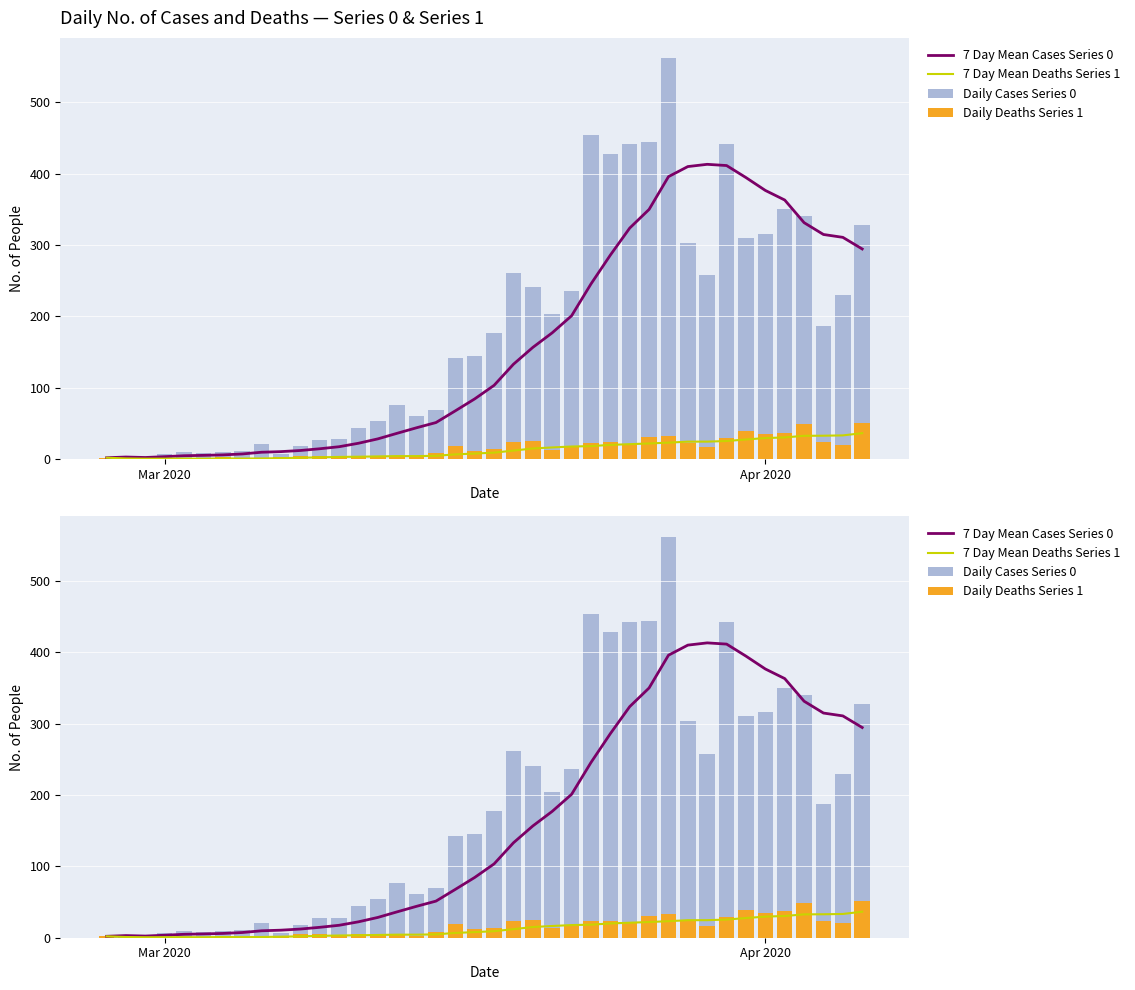

Which series has the largest total across all categories?

Daily Cases Series 0